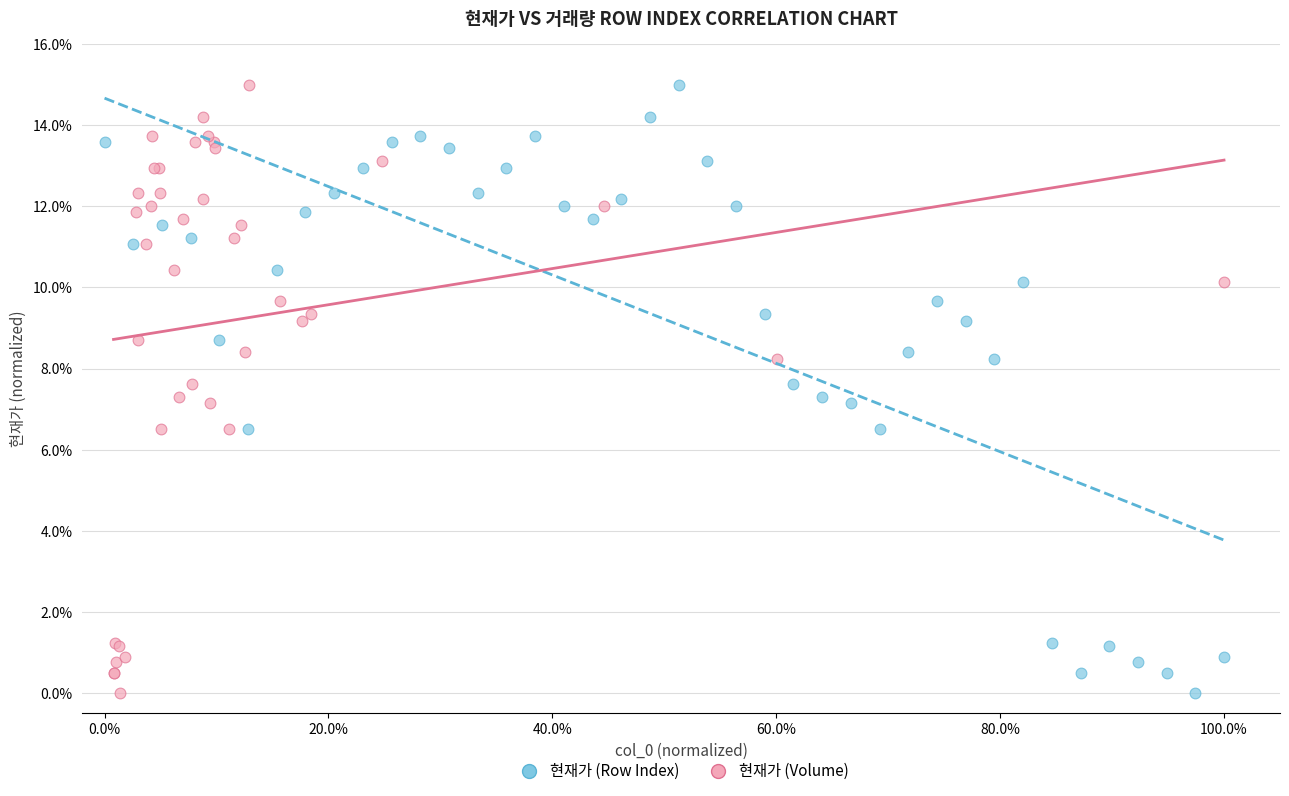

What are all the series names shown in the legend?

현재가 (Row Index), 현재가 (Volume)